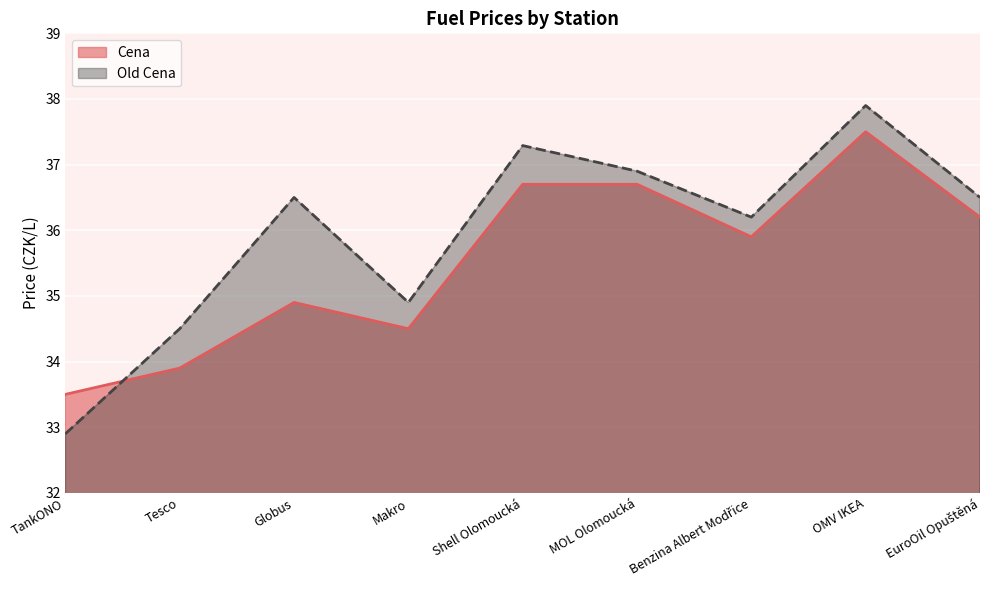

Rank the series by their maximum value, from lowest to highest.

Cena, Old Cena